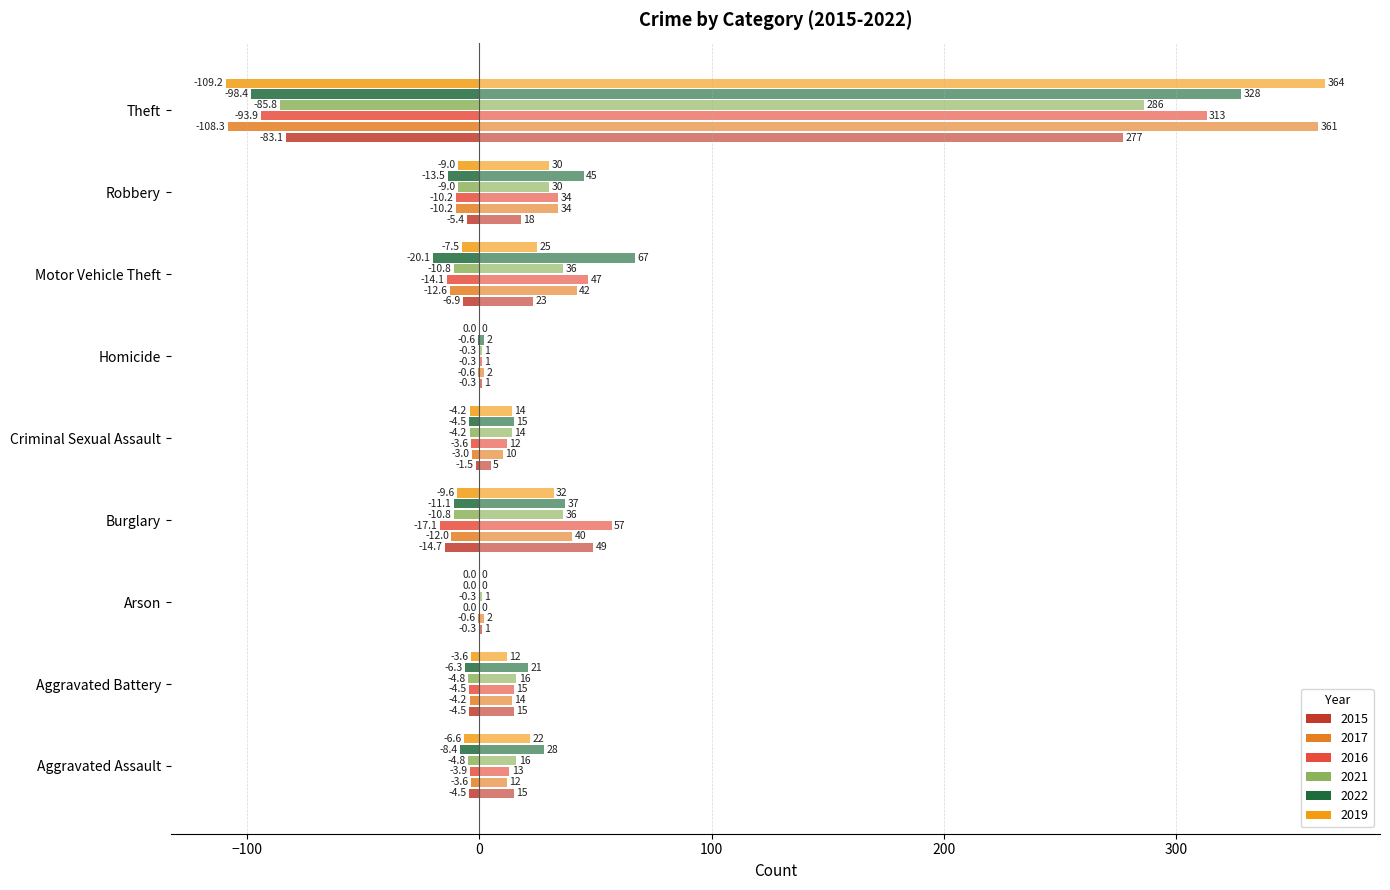

Count the number of data series in this chart.

12